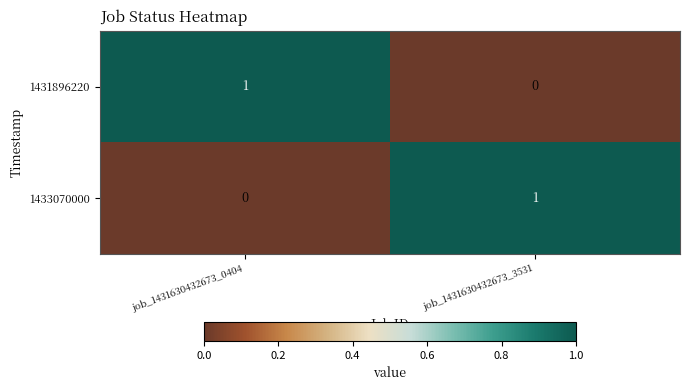

What is the total value across all series at job_1431630432673_3531?

1